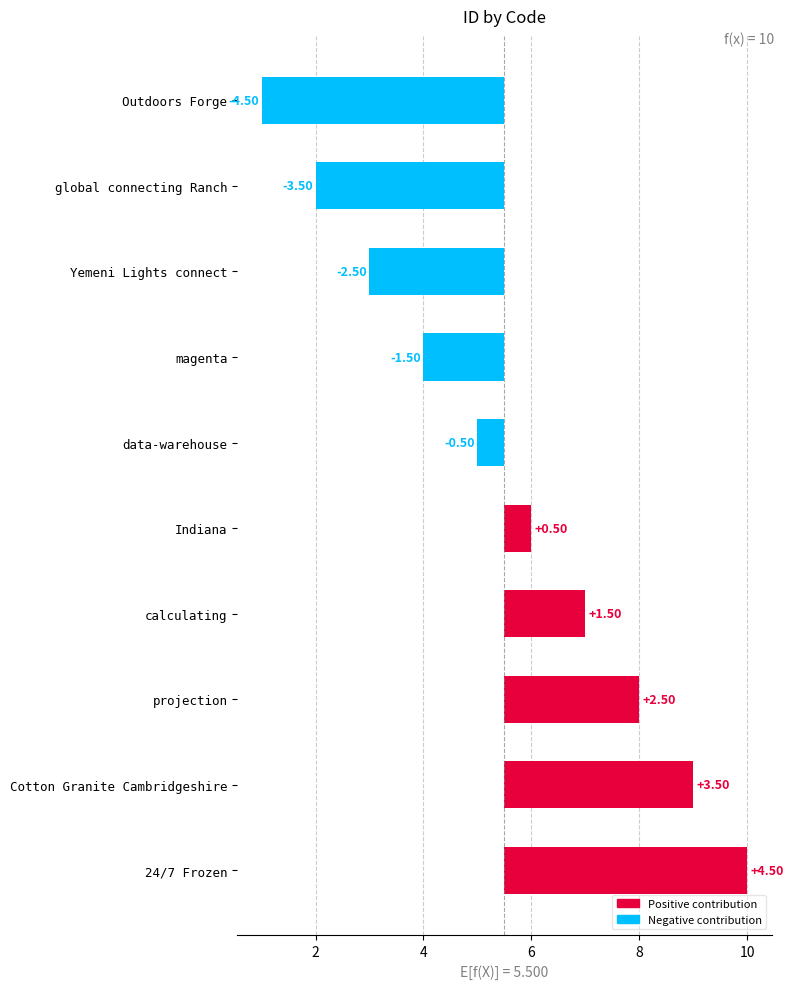

What is the maximum value shown in the chart?

4.5